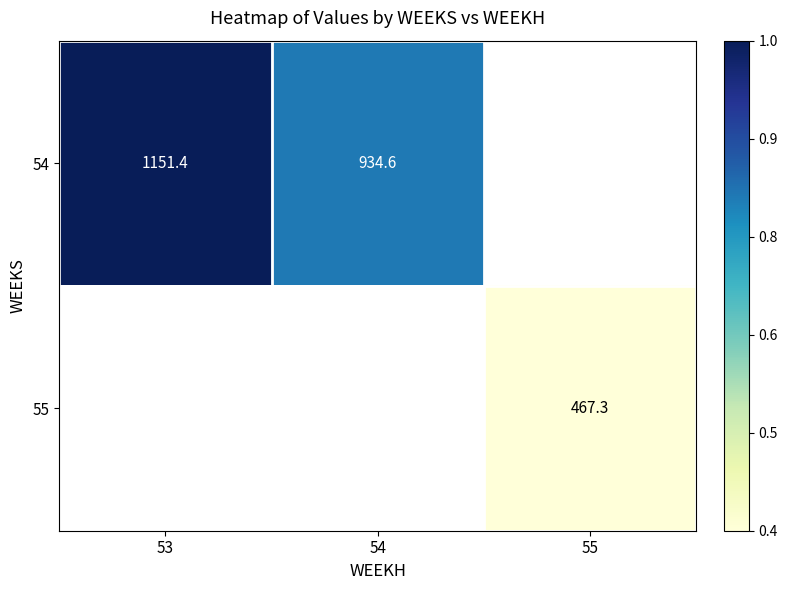

At which label does 54 reach its peak?

53